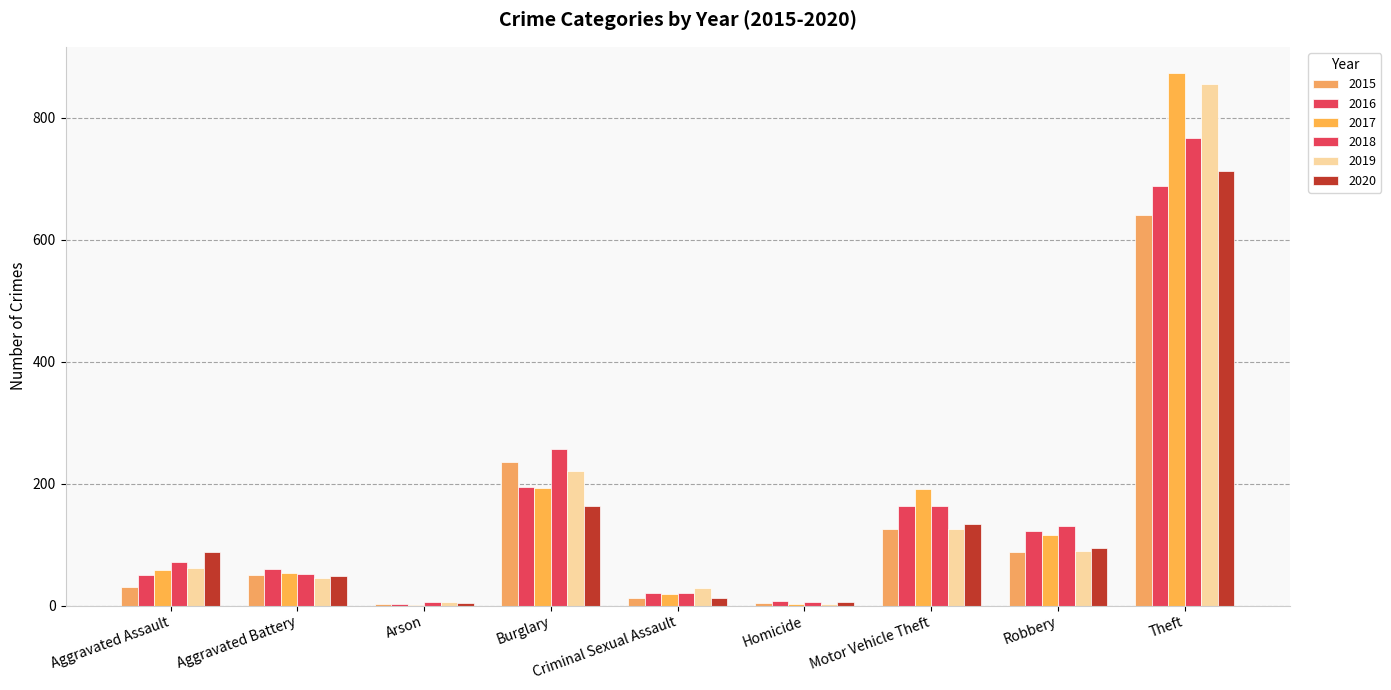

How many groups of bars are there?

9